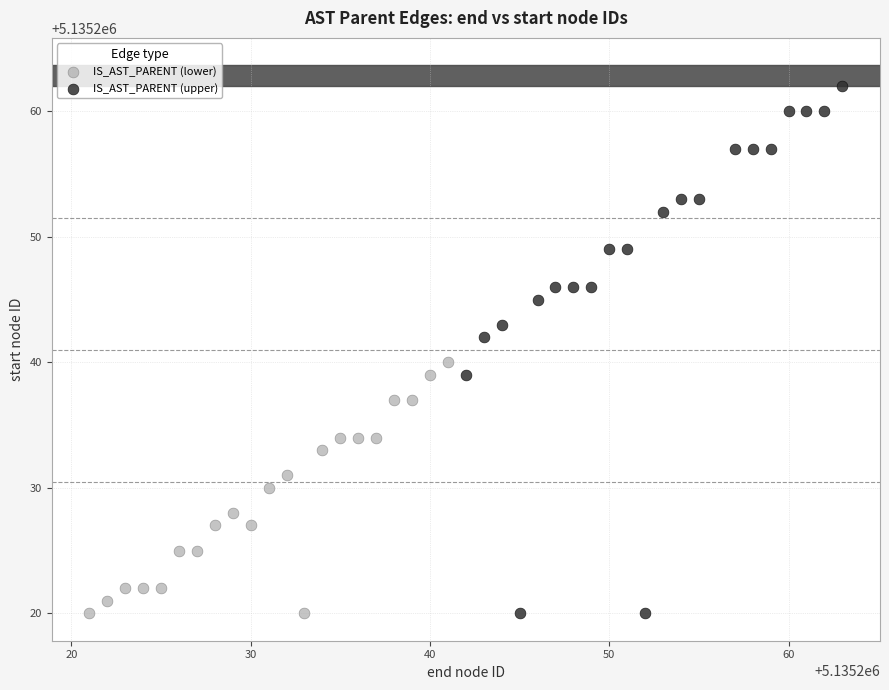

Which series has the widest spread of Y values?

IS_AST_PARENT (upper)